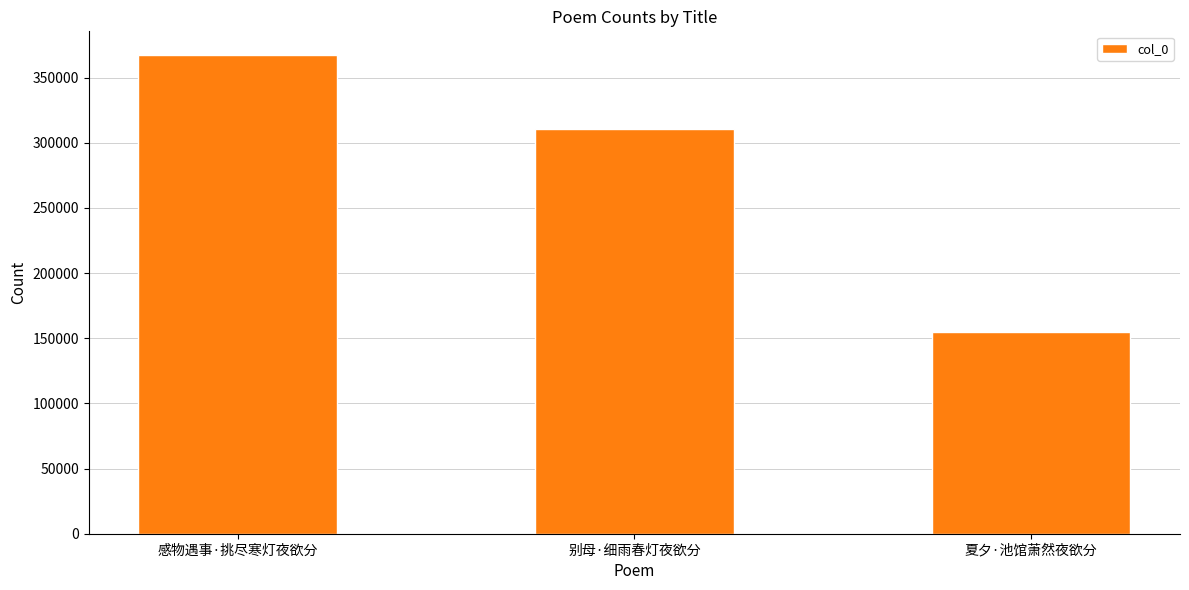

What is the sum of all values?

832495